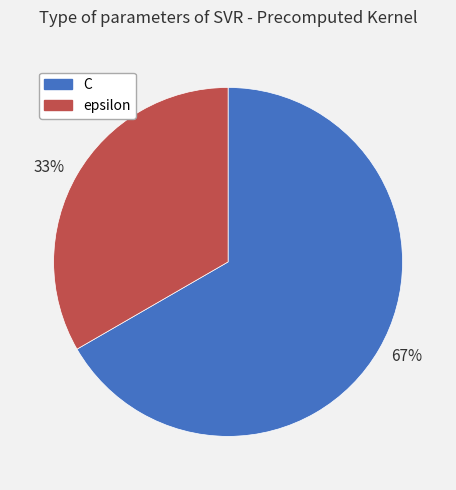

To the nearest percent, what is the combined percentage of 33% and 67%?

100%